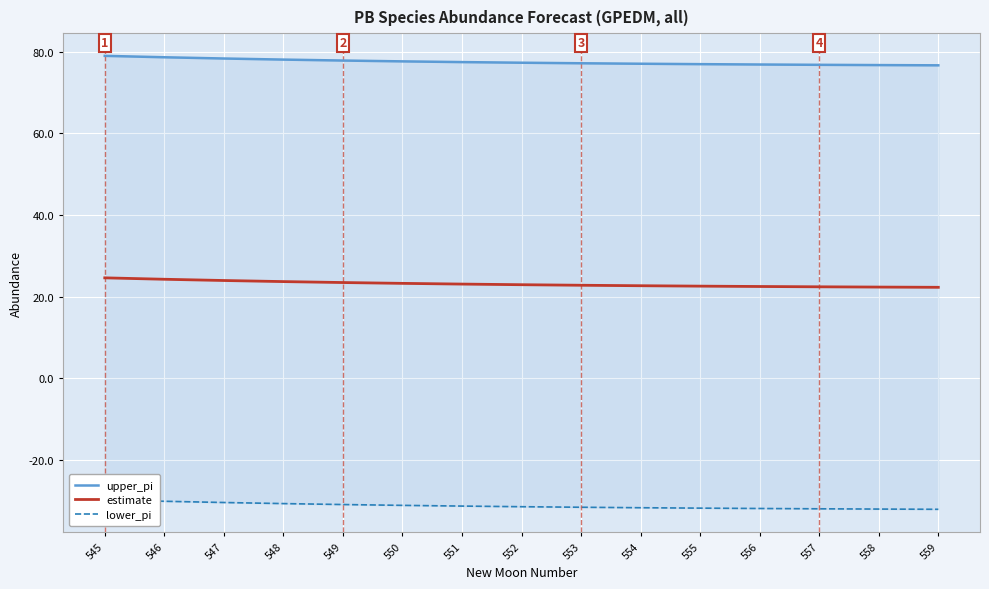

True or false: upper_pi and lower_pi intersect in this chart.

False